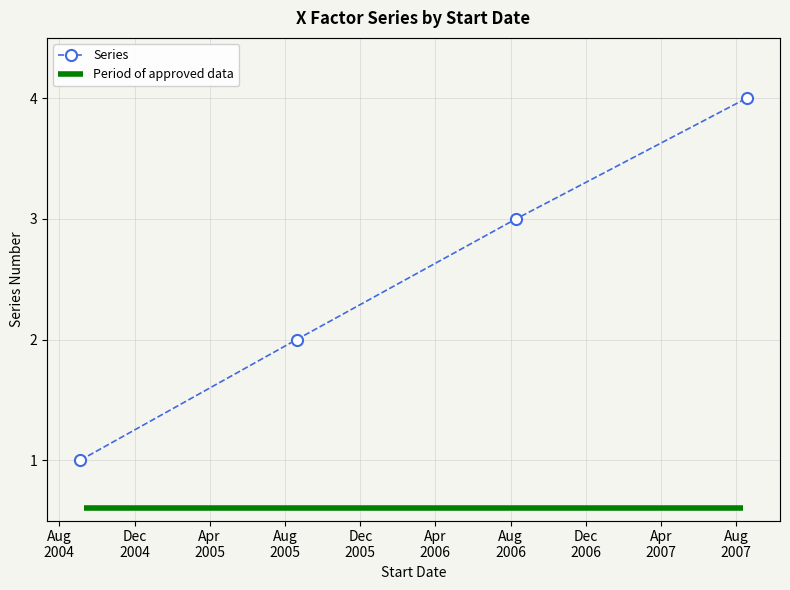

Reading left to right, transcribe all the data shown in this chart.

2004-09-04=1	2005-08-20=2	2006-08-10=3	2007-08-18=4